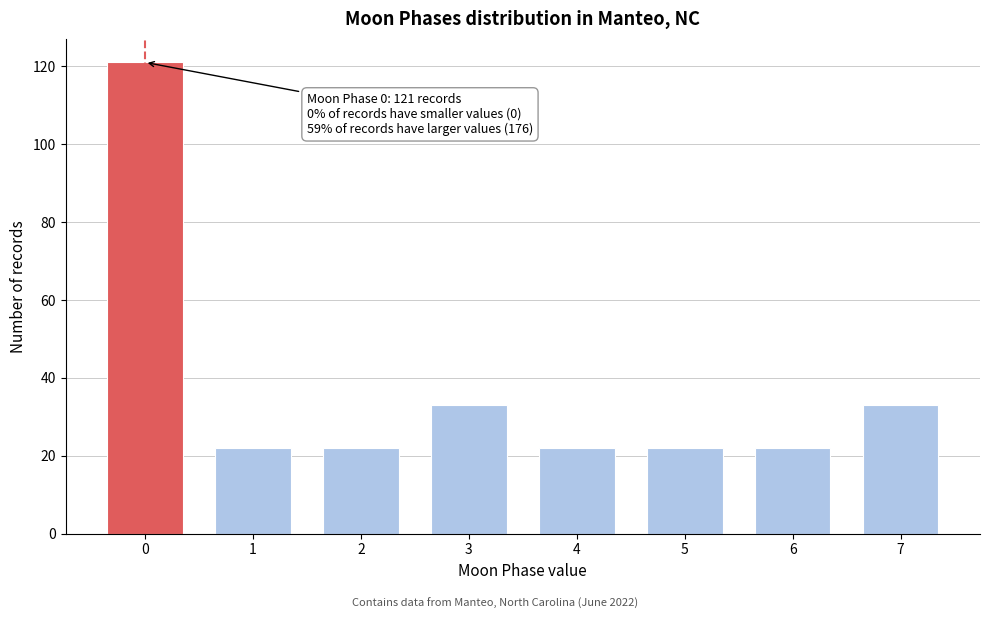

Reading left to right, transcribe all the data shown in this chart.

0=121	1=22	2=22	3=33	4=22	5=22	6=22	7=33